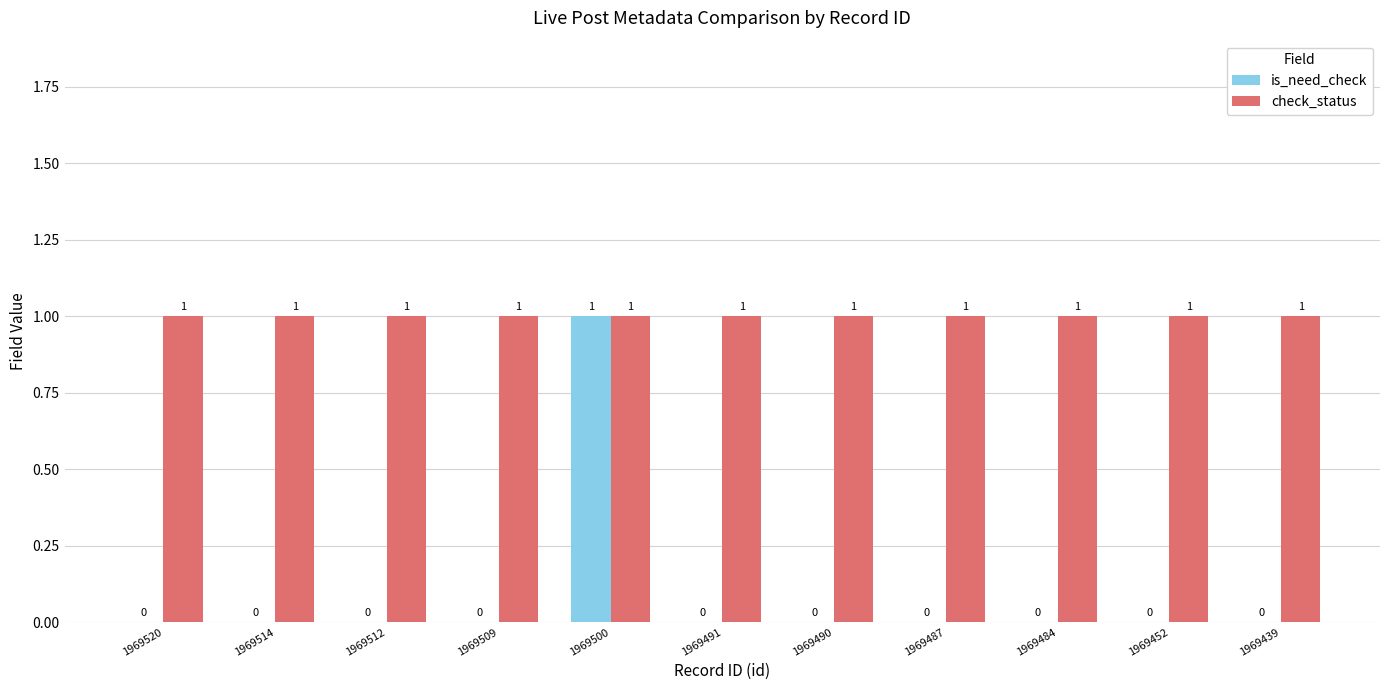

Which category has the highest value in the is_need_check series?

1969500